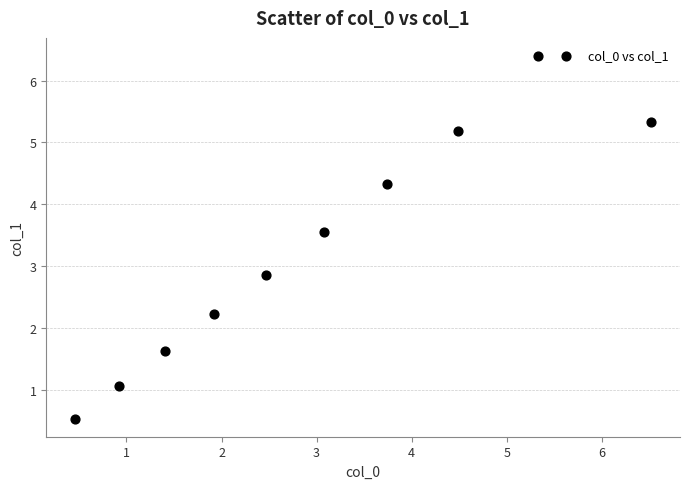

What is the average X value?

3.0